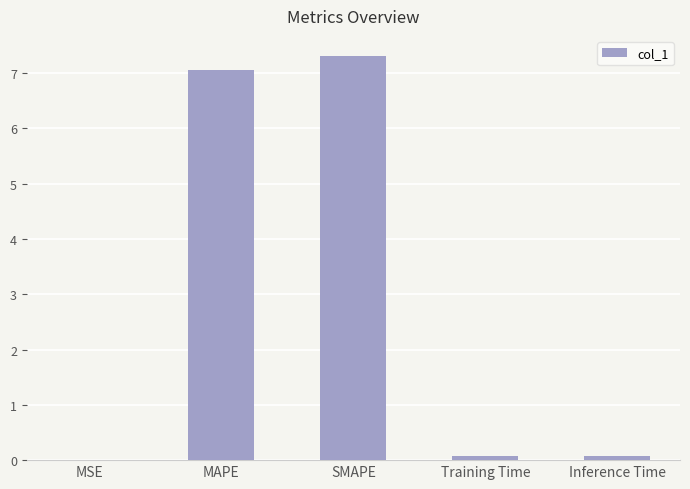

Are the bars horizontal?

No